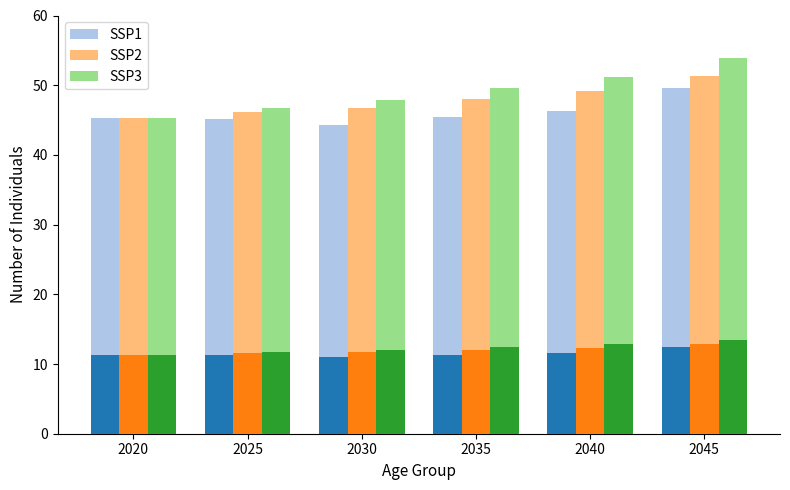

Between 2030 and 2040, which series saw the biggest shift?

SSP3